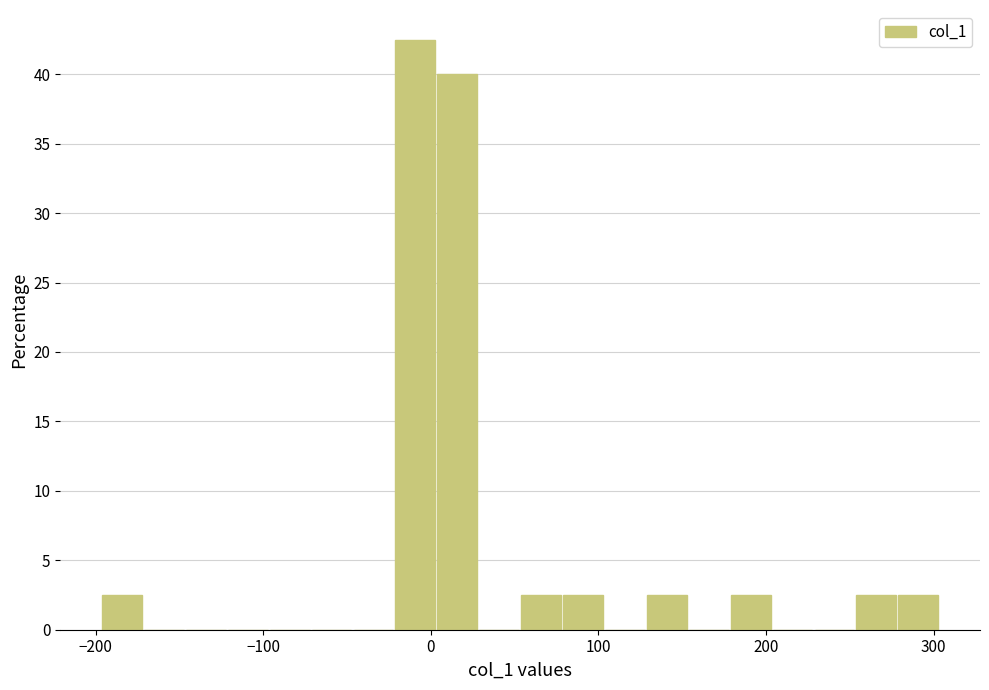

Around what value on the x-axis is the tallest bar? Give the approximate position of its centre, as read against the axis.

-10